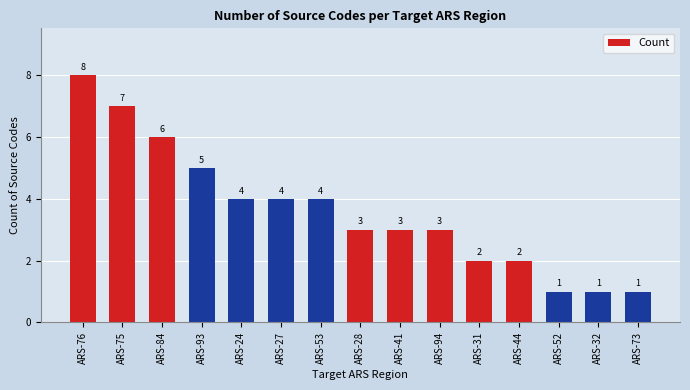

At which label does the data first exceed 3?

ARS-76